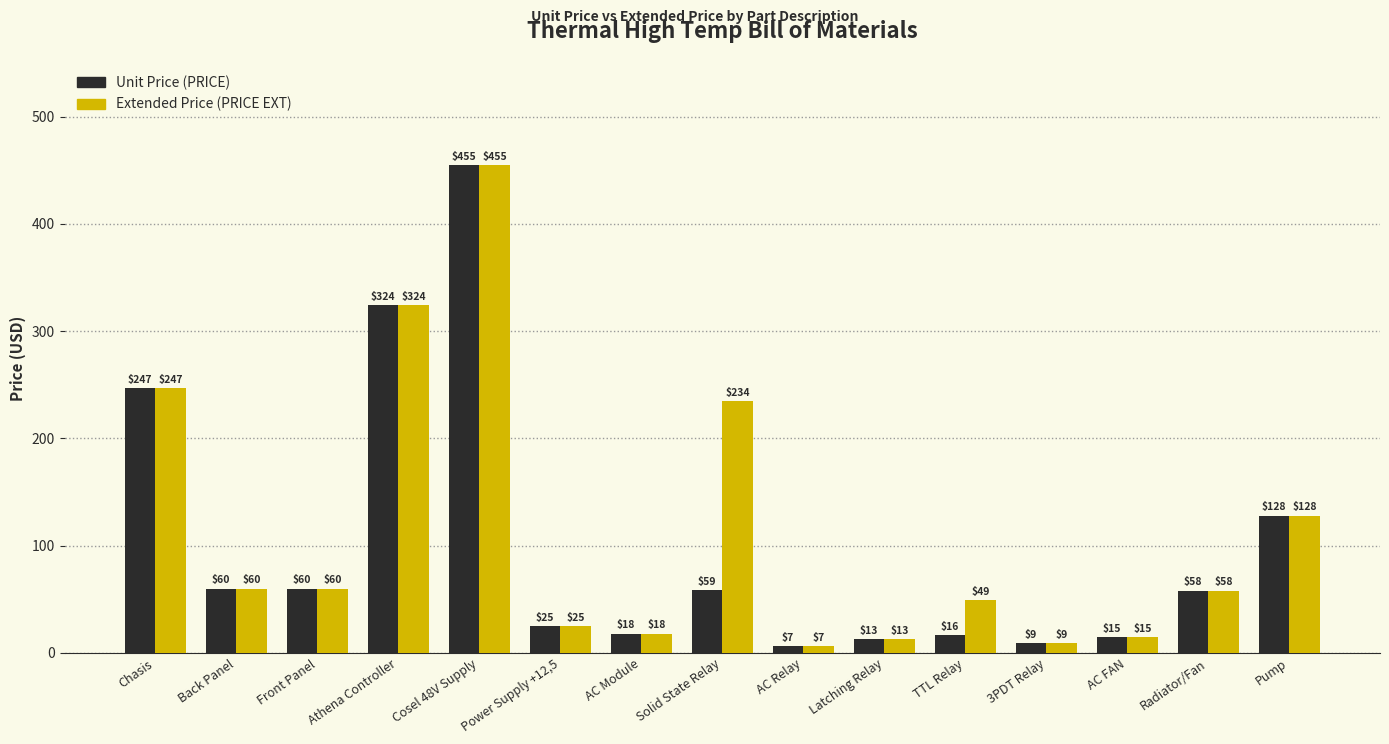

How many data points in Extended Price (PRICE EXT) are above 57?

8